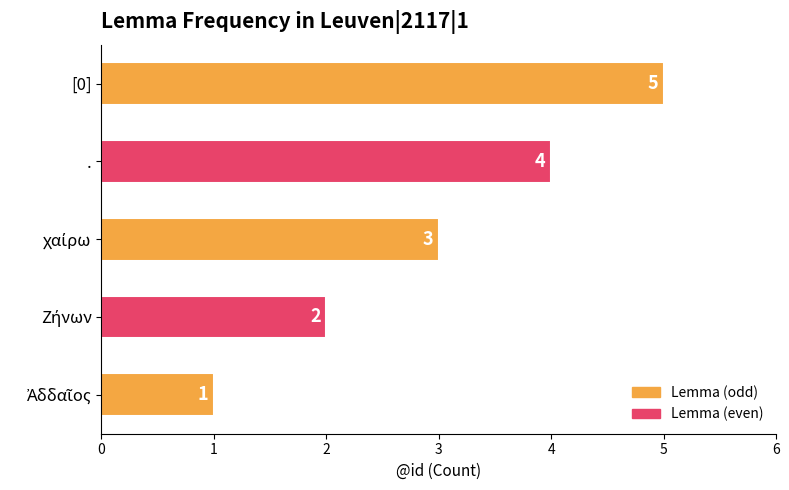

What is the approximate value at .?

4